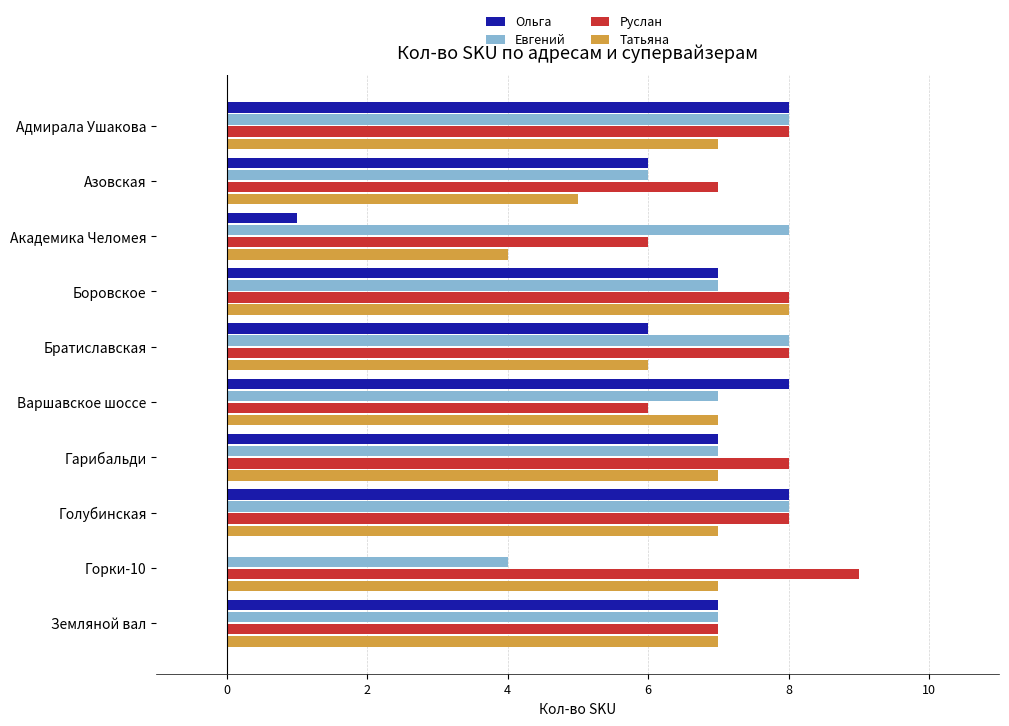

Which series changed the most between Азовская and Горки-10?

Ольга